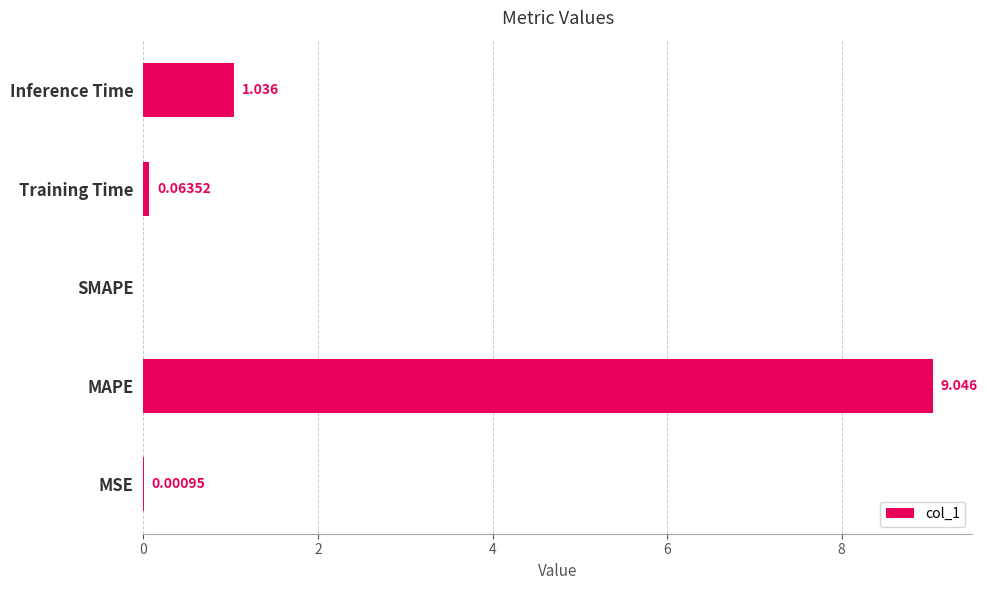

At which label is the value closest to 4?

Inference Time